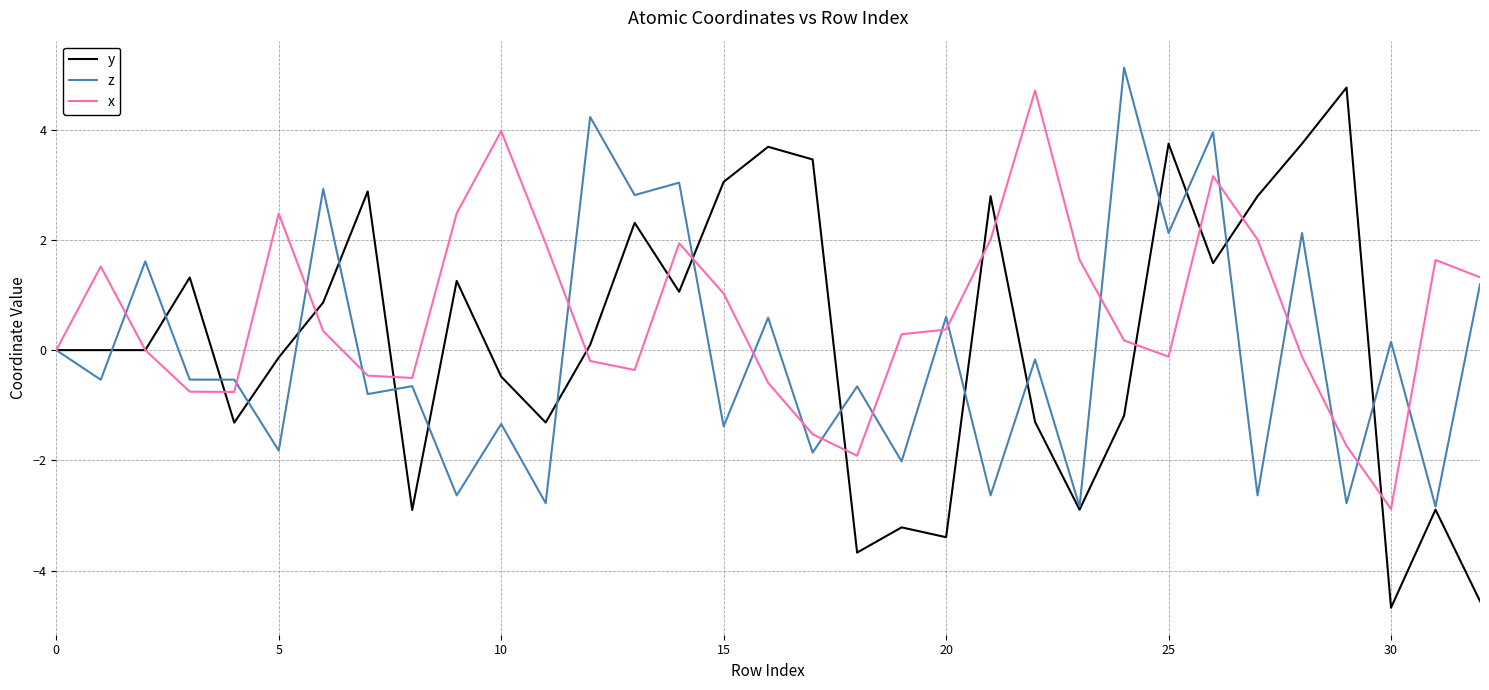

What is the lowest value of the z series?

-2.8